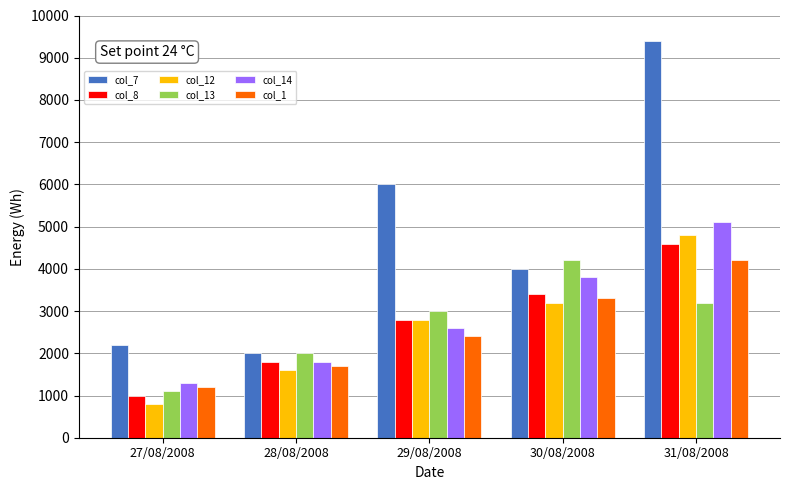

True or false: col_12 has a value of 1600 at 28/08/2008.

True